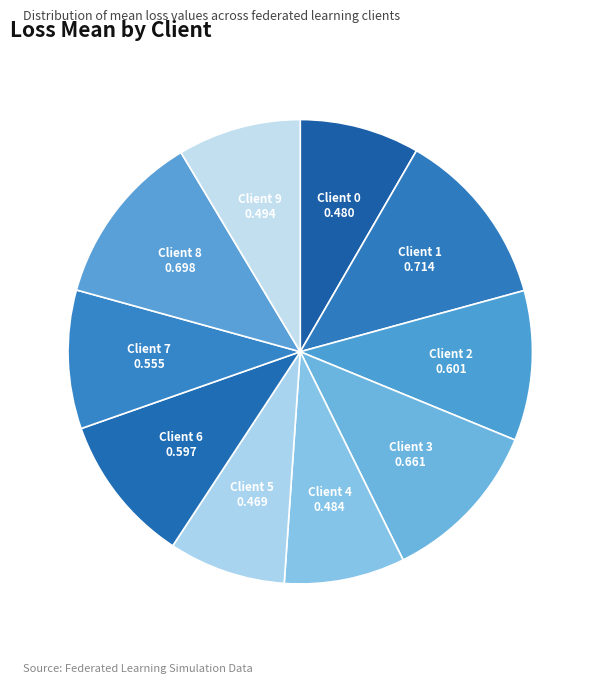

Combined, do Client 7 and Client 5 account for over 50%?

No